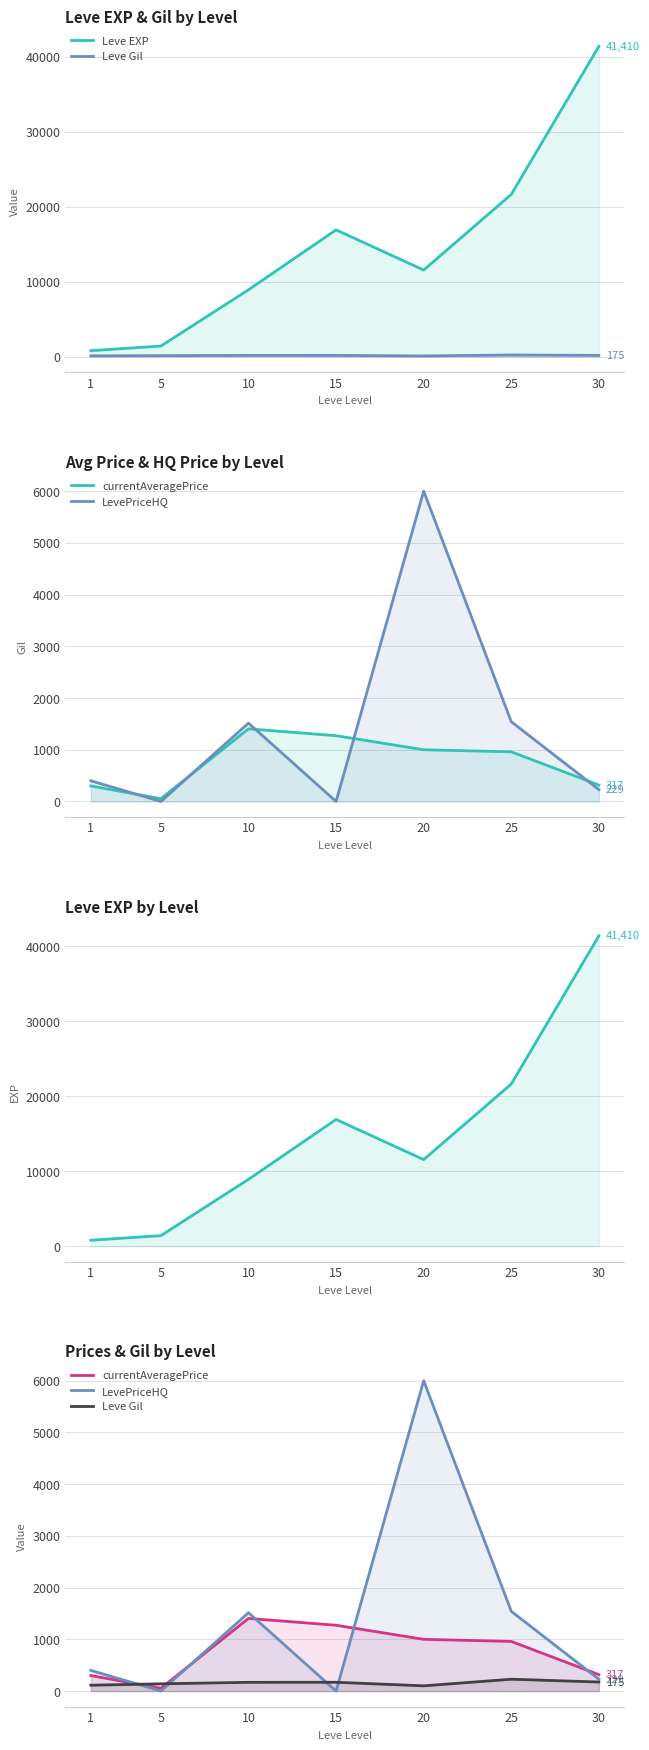

At which category does currentAveragePrice reach its first local peak?

10